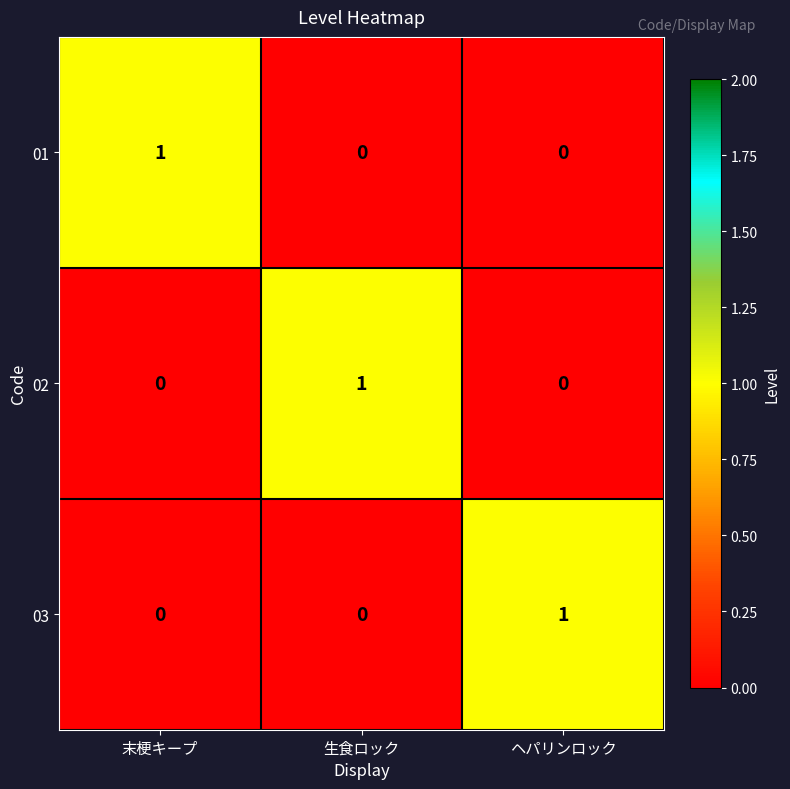

At which label does 01 reach its peak?

末梗キープ